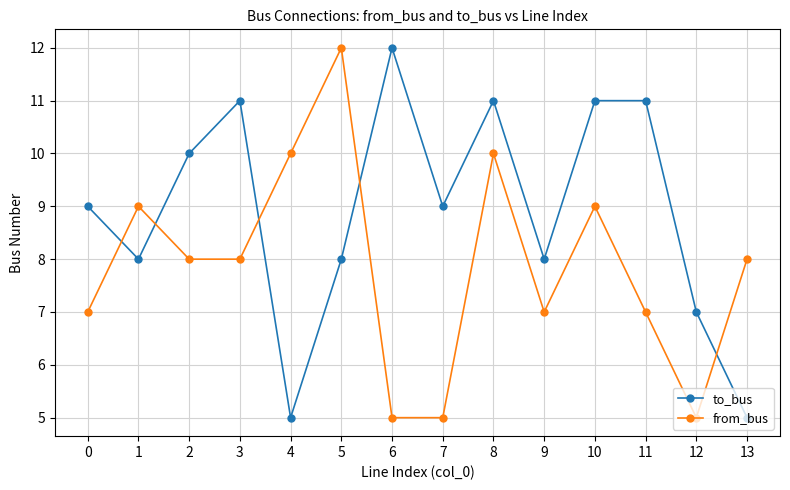

What is the difference between the maximum and minimum values in the from_bus series?

7